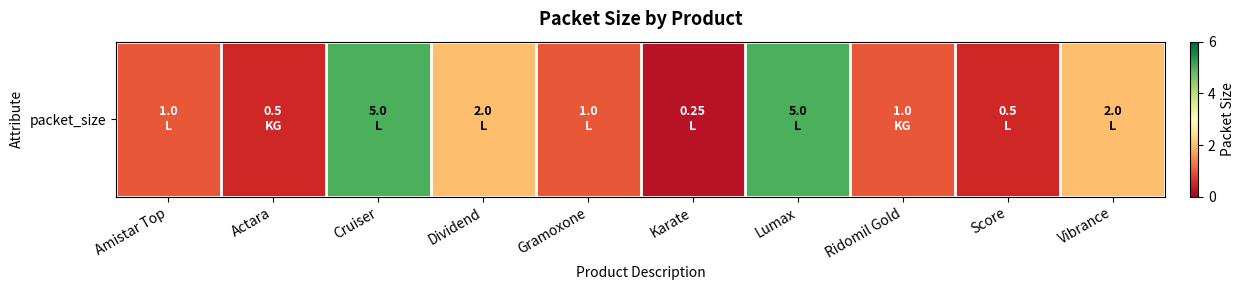

Reading right to left, what are all the values shown in this chart?

2.0	0.5	1.0	5.0	0.2	1.0	2.0	5.0	0.5	1.0